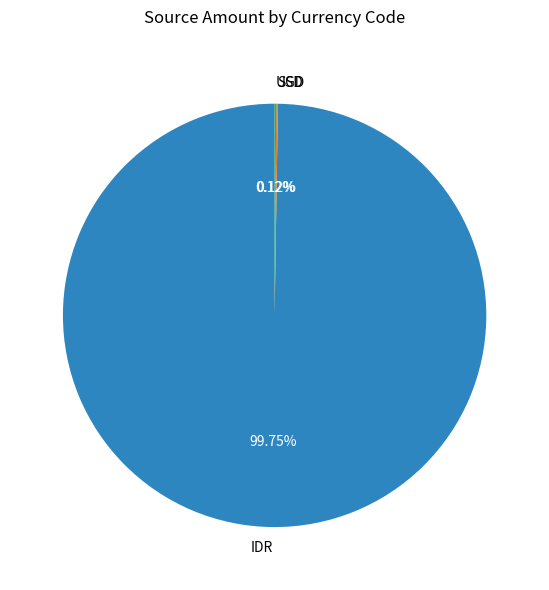

What is the majority slice?

IDR